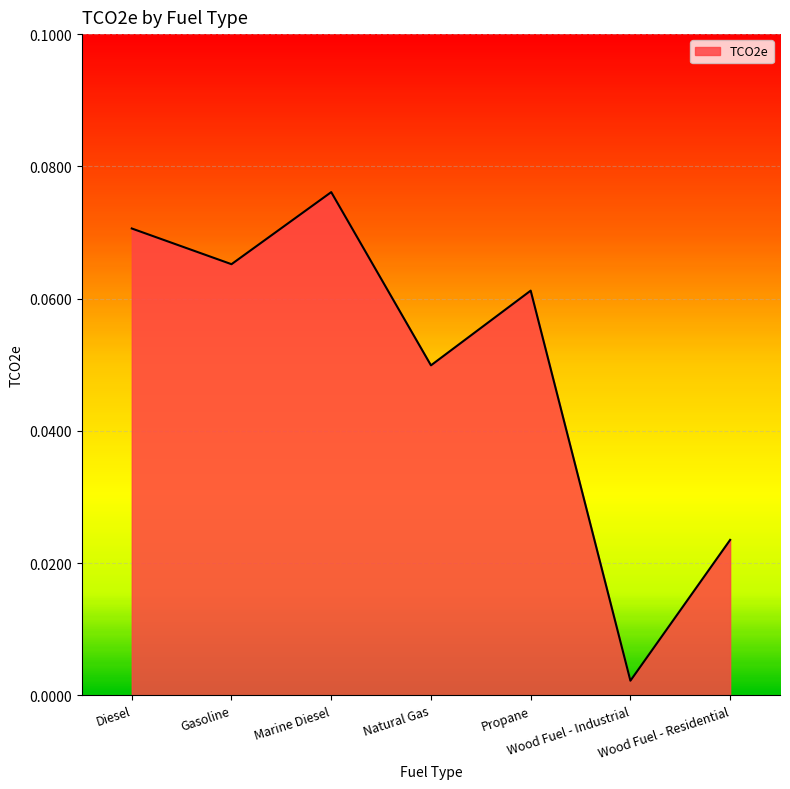

Rank the categories by value from lowest to highest.

Wood Fuel - Industrial, Wood Fuel - Residential, Natural Gas, Propane, Gasoline, Diesel, Marine Diesel